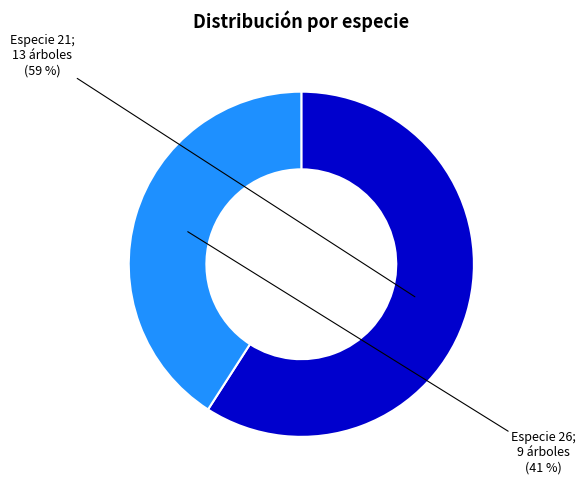

Is there a majority slice in this chart?

Yes